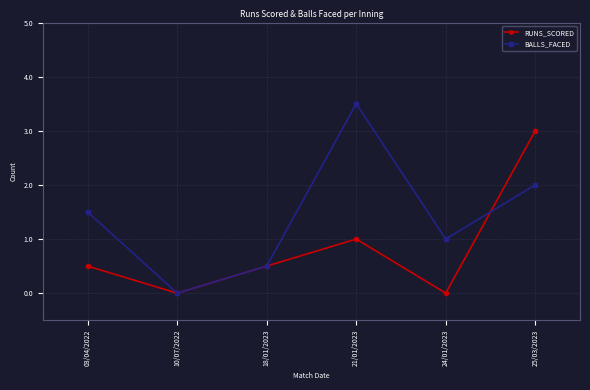

In RUNS_SCORED, how many points are higher than both neighbors (excluding endpoints)?

1